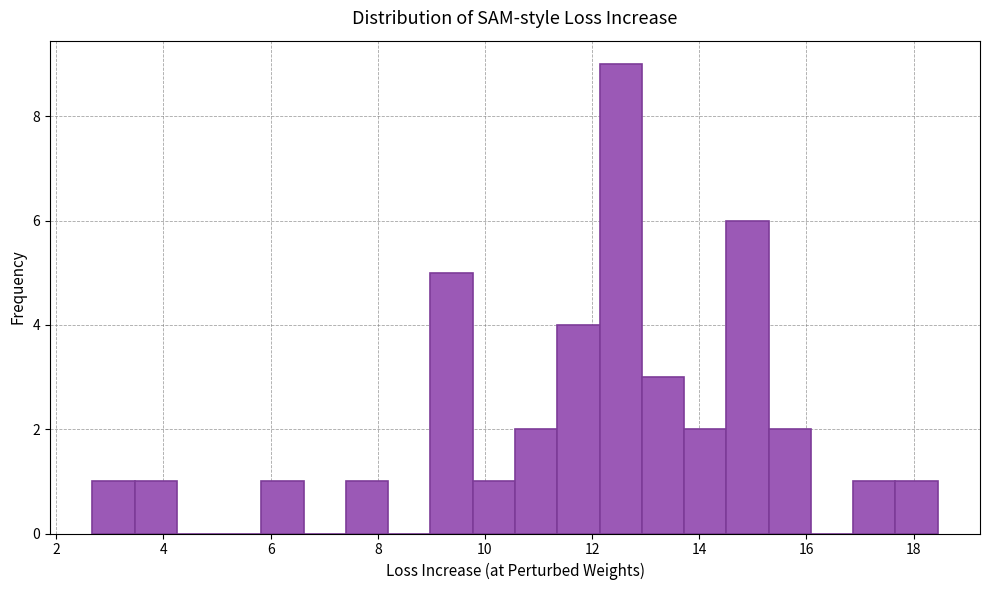

Read against the x-axis, roughly where is the centre of the tallest bar?

12.6